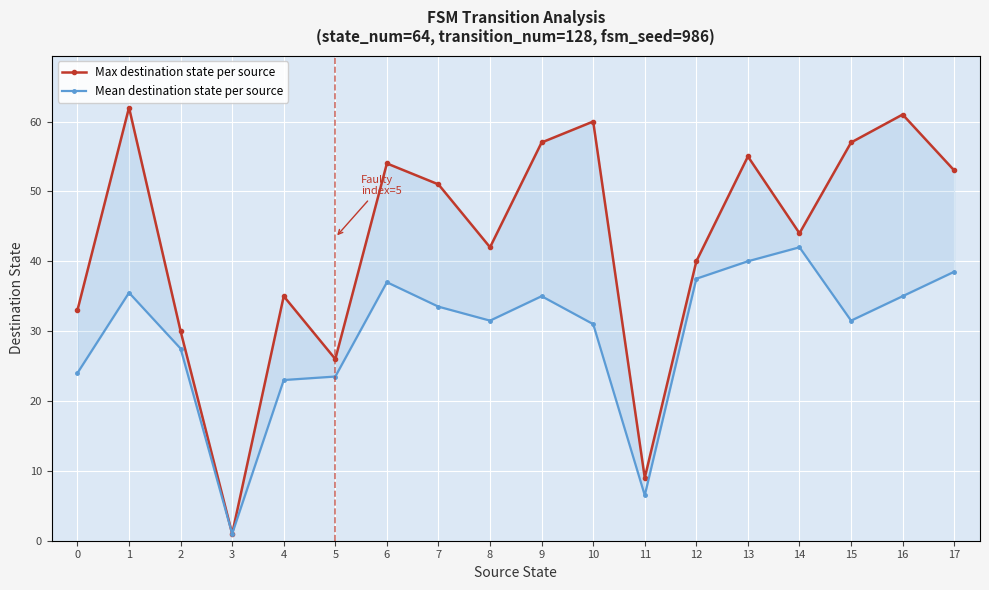

How many interior local peaks does the Max destination state per source series have?

6